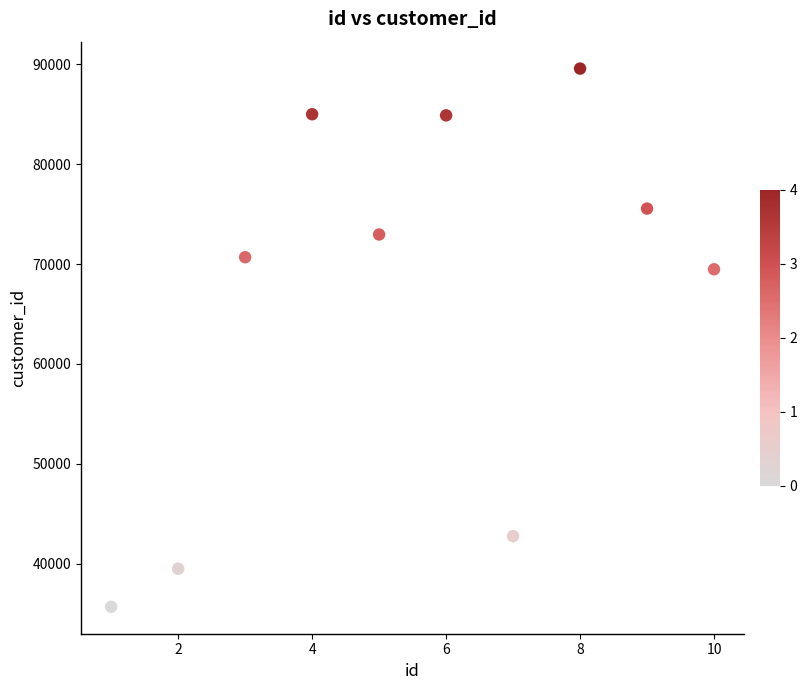

What is the range of X values (max minus min)?

9